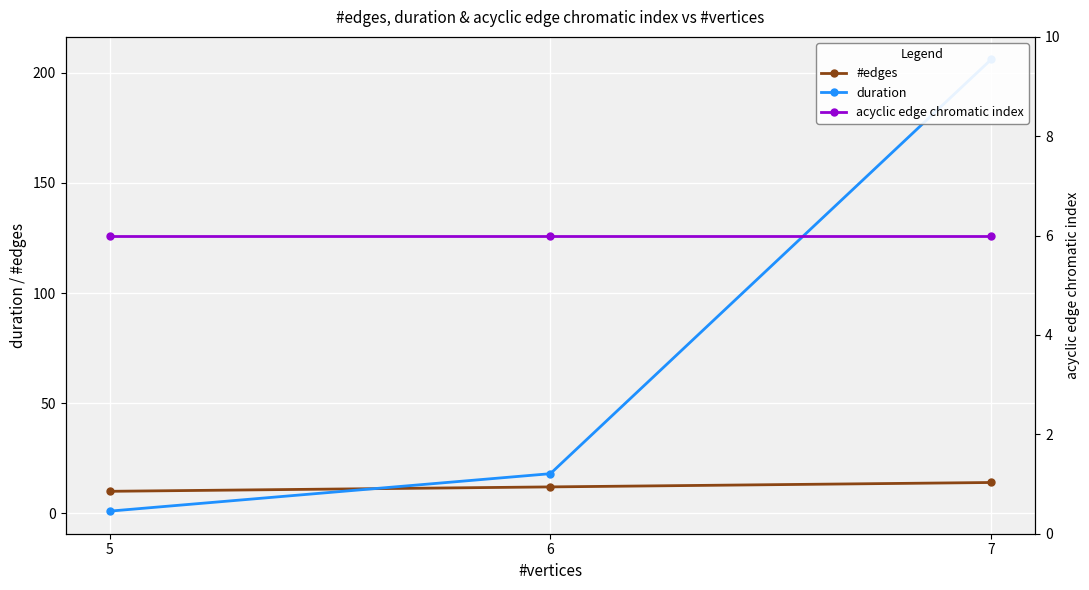

Reading left to right, list all the values displayed in this chart.

#edges: 10	12	14
duration: 1	18	206
acyclic edge chromatic index: 6	6	6